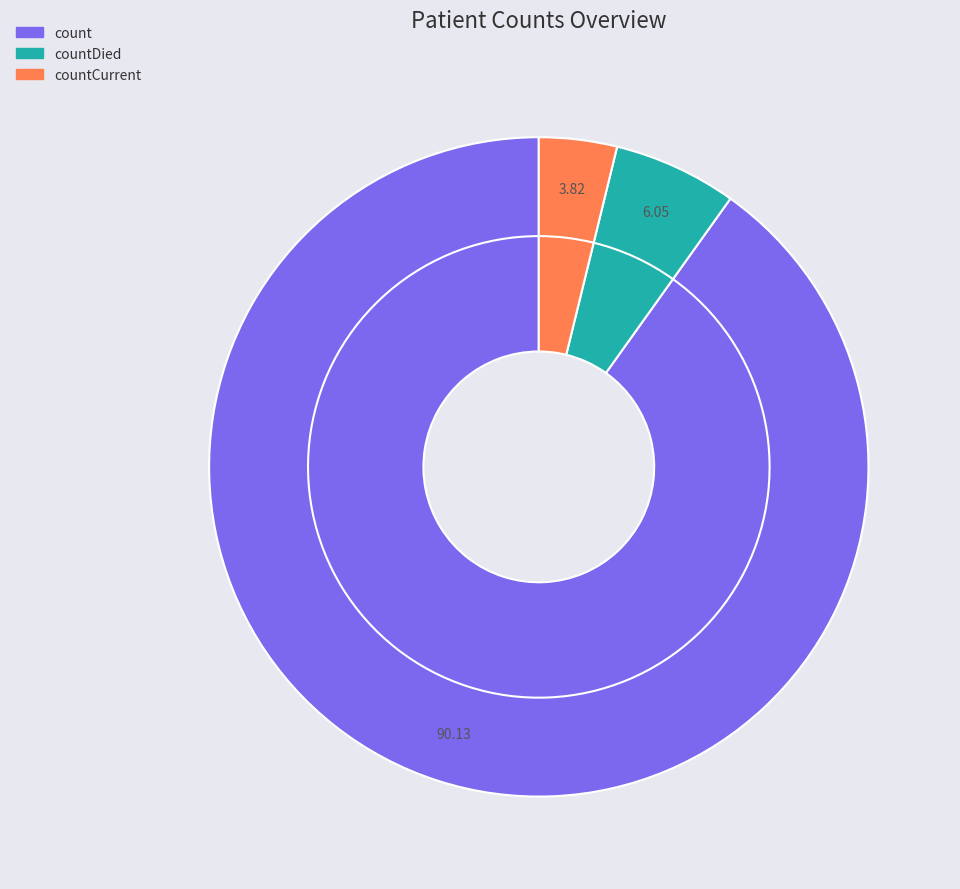

What is the smallest slice in the pie chart?

countCurrent